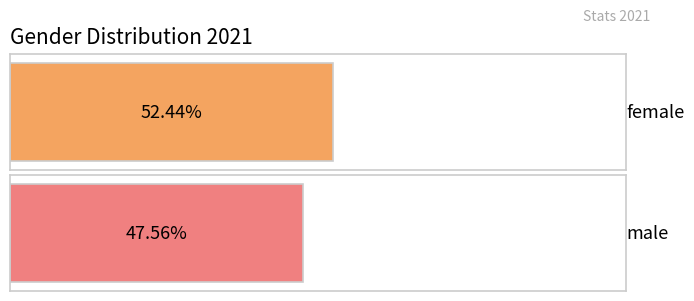

What position from the left is female?

1